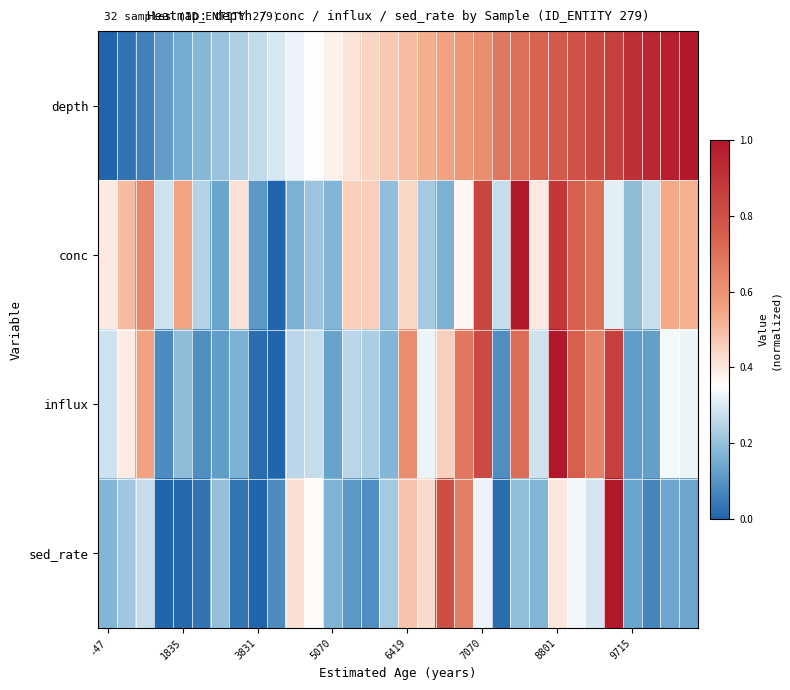

Which label corresponds to the smallest value in the chart?

-47